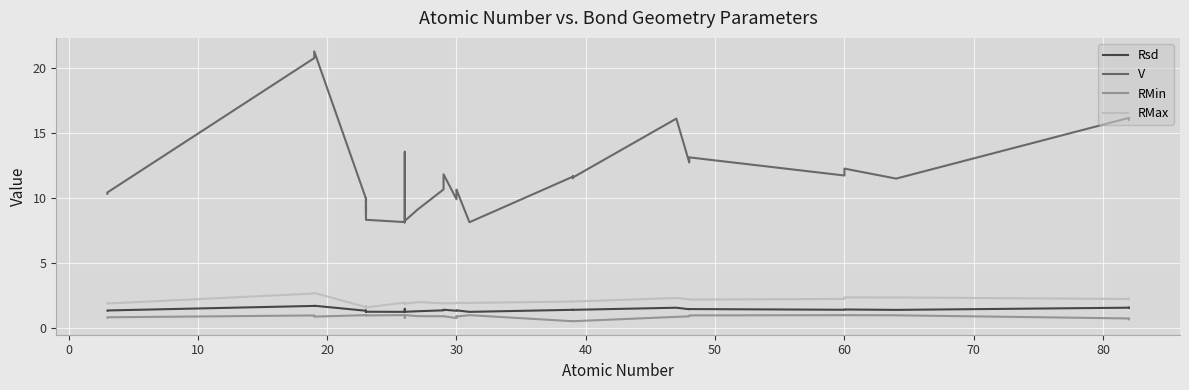

True or false: RMax and RMin intersect in this chart.

False